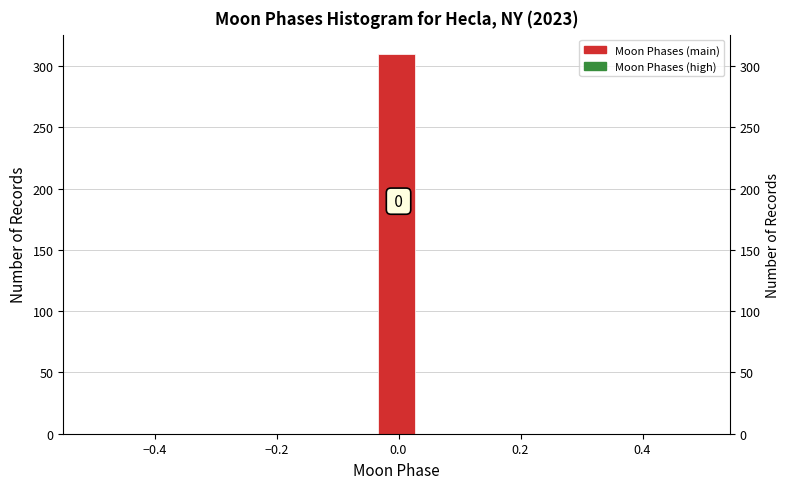

Read against the x-axis, roughly where is the centre of the tallest bar?

0.00